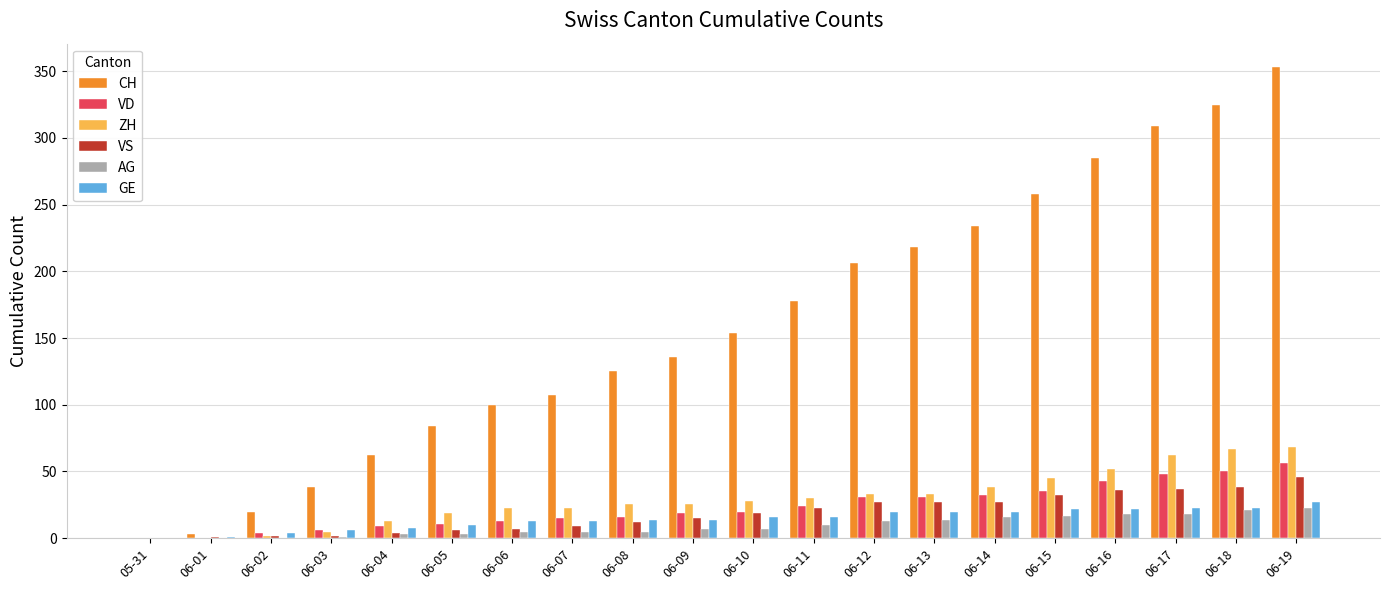

Which series changed the most between 06-08 and 06-18?

CH